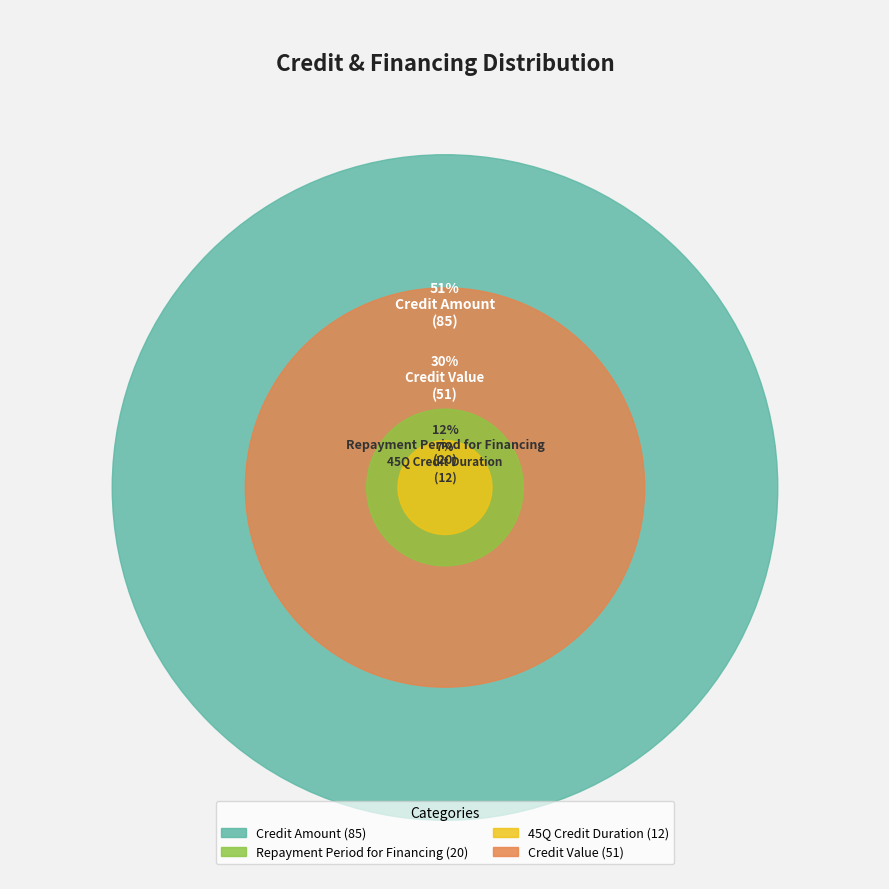

The Credit Amount slice represents 51% of the pie. True or false?

True